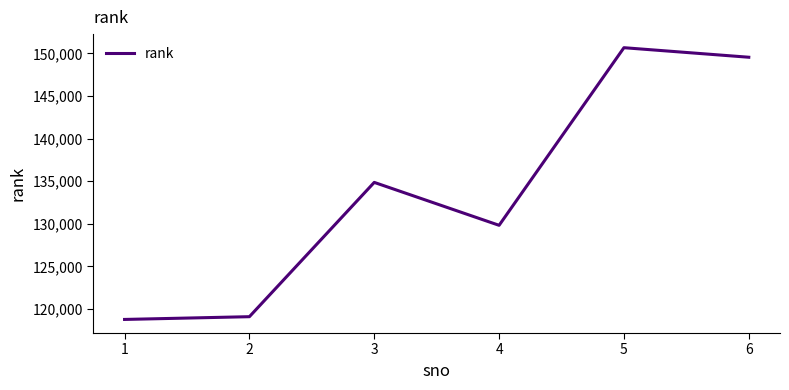

Where is the data nearest to the value 134726?

3